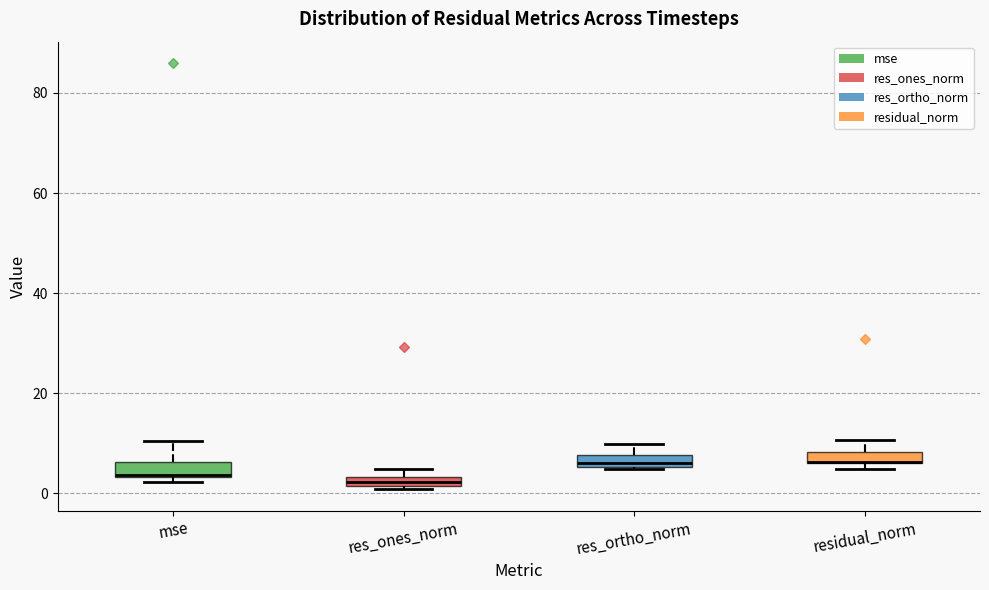

Where does the upper whisker of the box for res_ortho_norm end on the y-axis? The values are not printed on the chart, so give them approximately, as read against the axis.

10